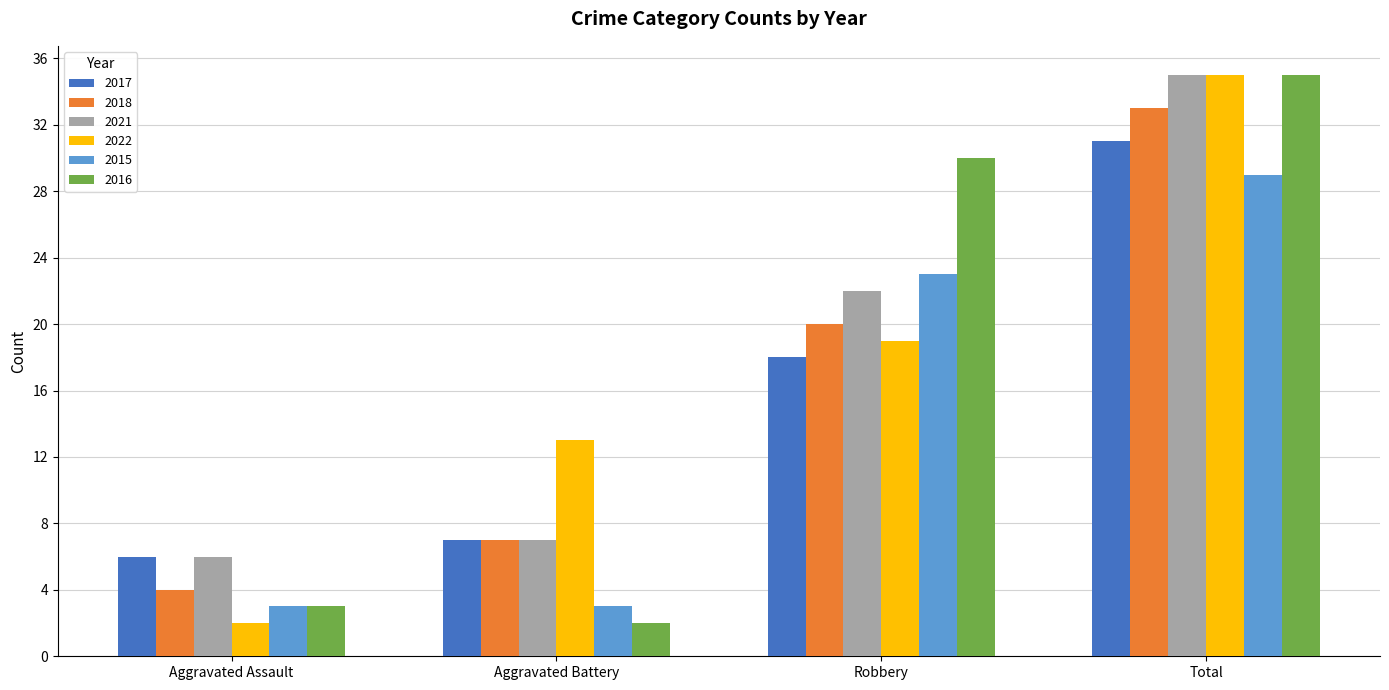

Between Aggravated Battery and Robbery, which series saw the biggest shift?

2016